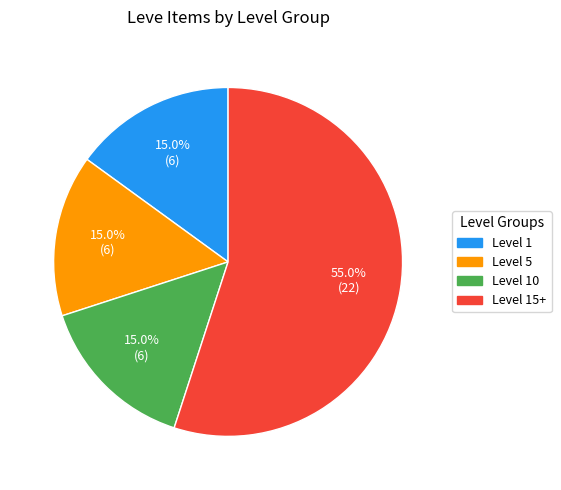

Count the number of slices in the pie.

4